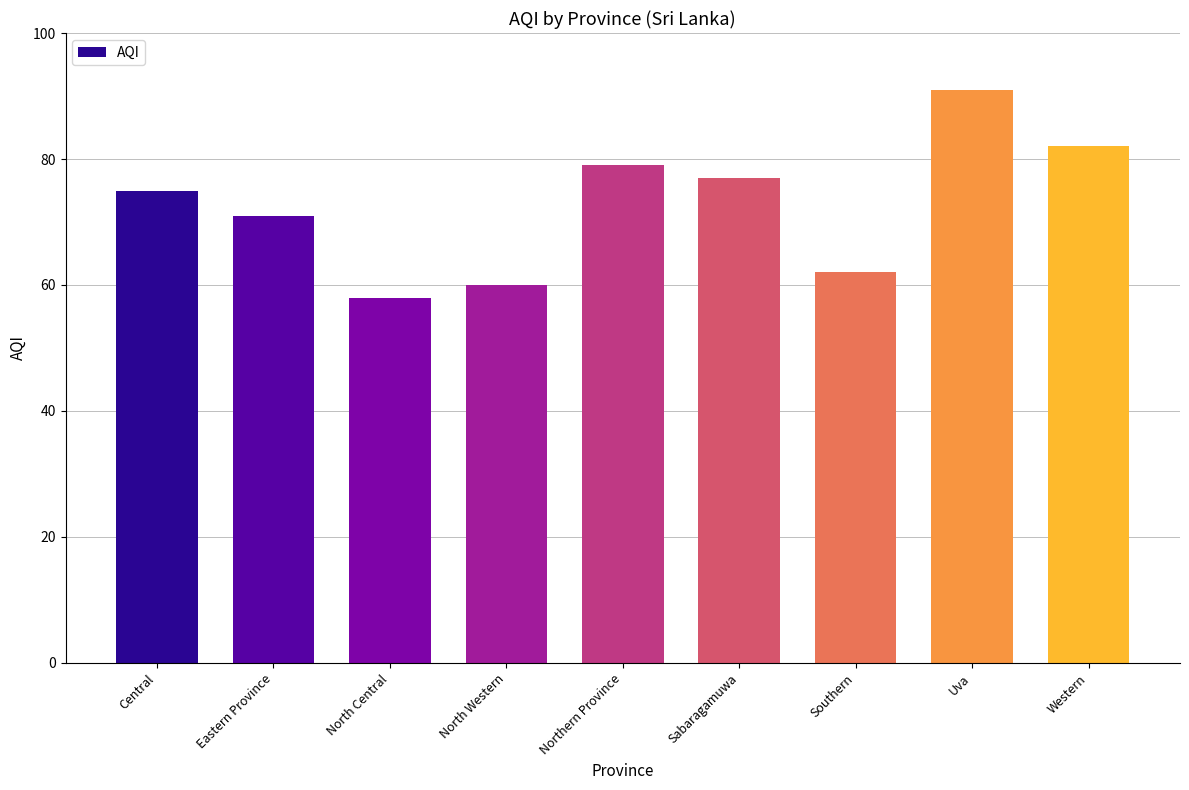

List the labels in order of value, smallest first.

North Central, North Western, Southern, Eastern Province, Central, Sabaragamuwa, Northern Province, Western, Uva